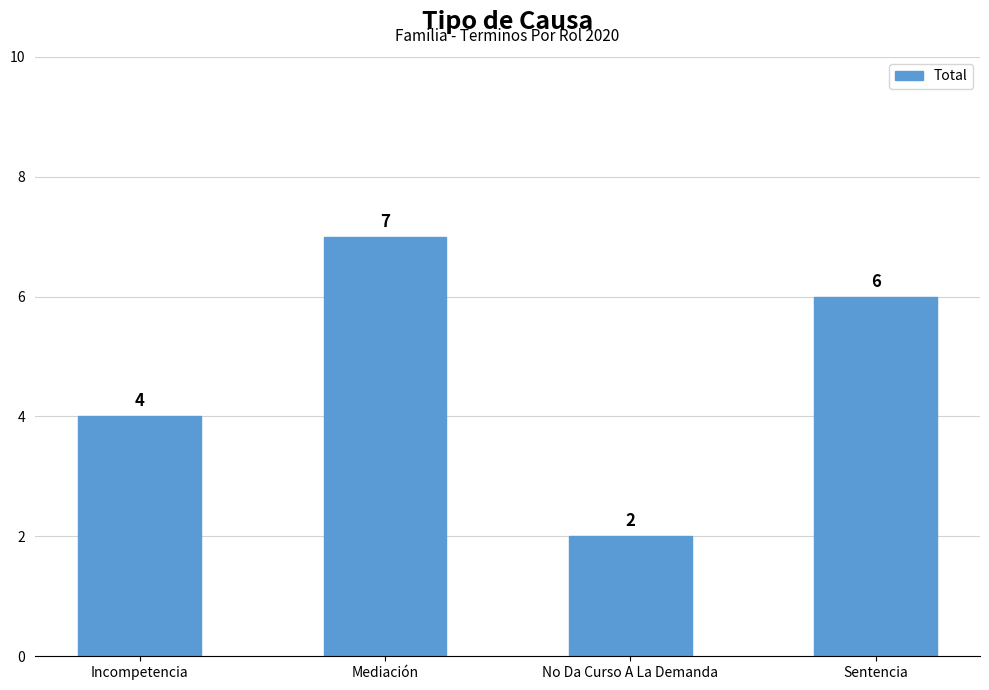

Which has a higher value, Incompetencia or No Da Curso A La Demanda?

Incompetencia